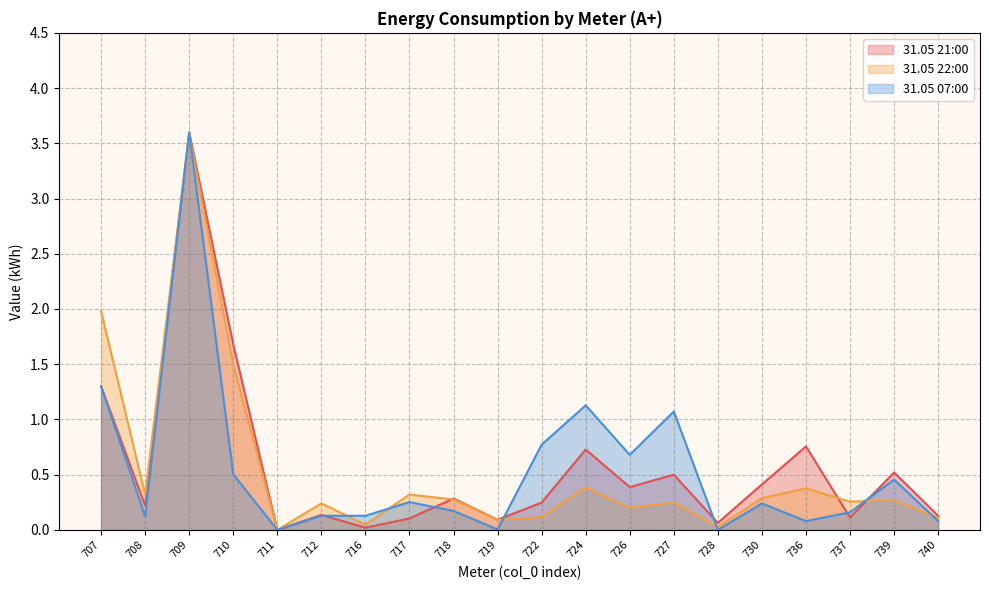

How many data points in 31.05 22:00 are above 0?

19